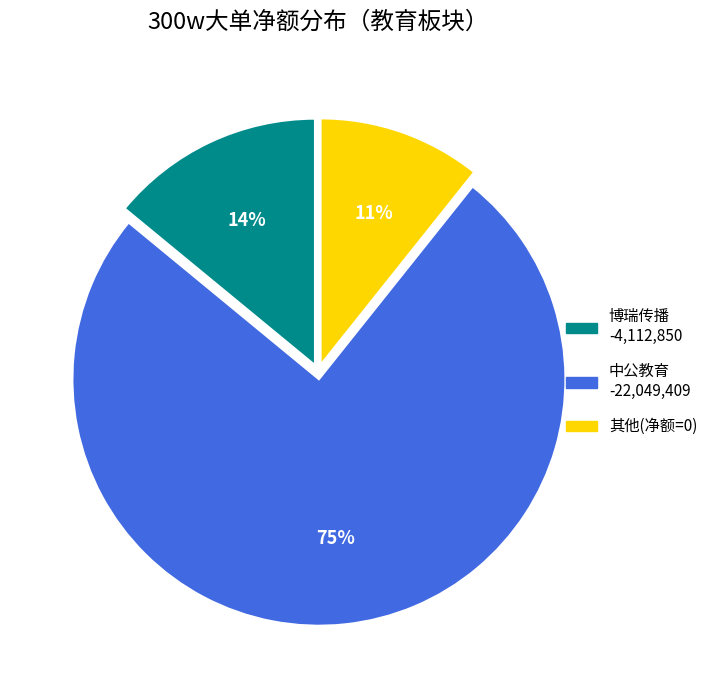

To the nearest percent, what is the average slice percentage?

33%